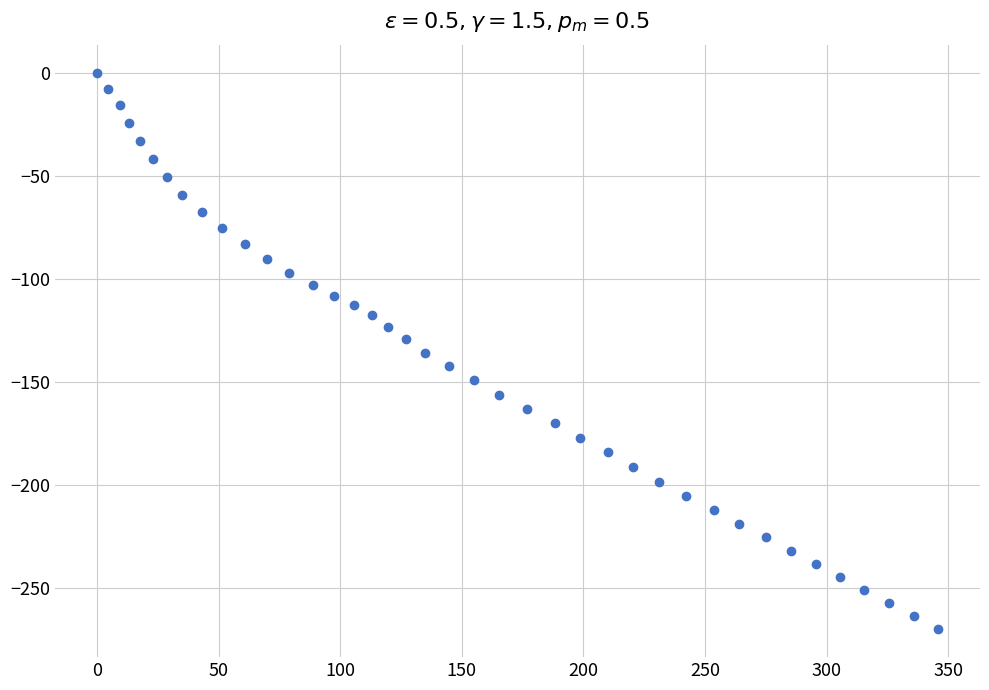

What is the range of Y values (max minus min)?

270.1